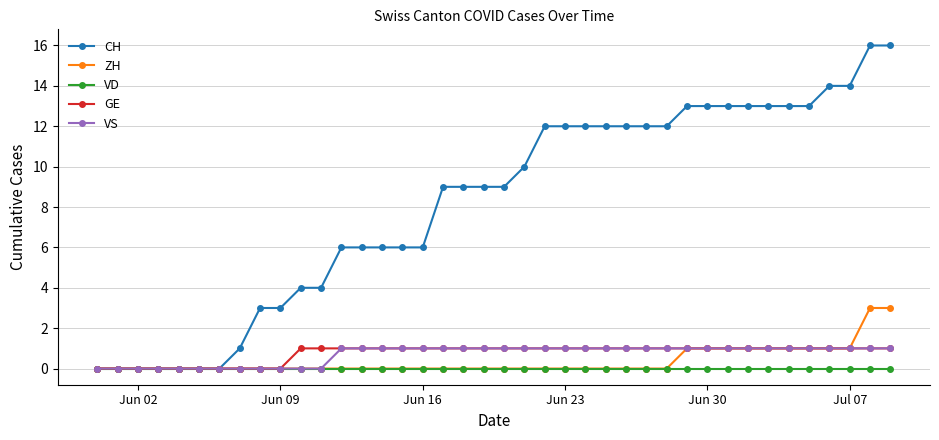

How many lines are shown in the chart?

5